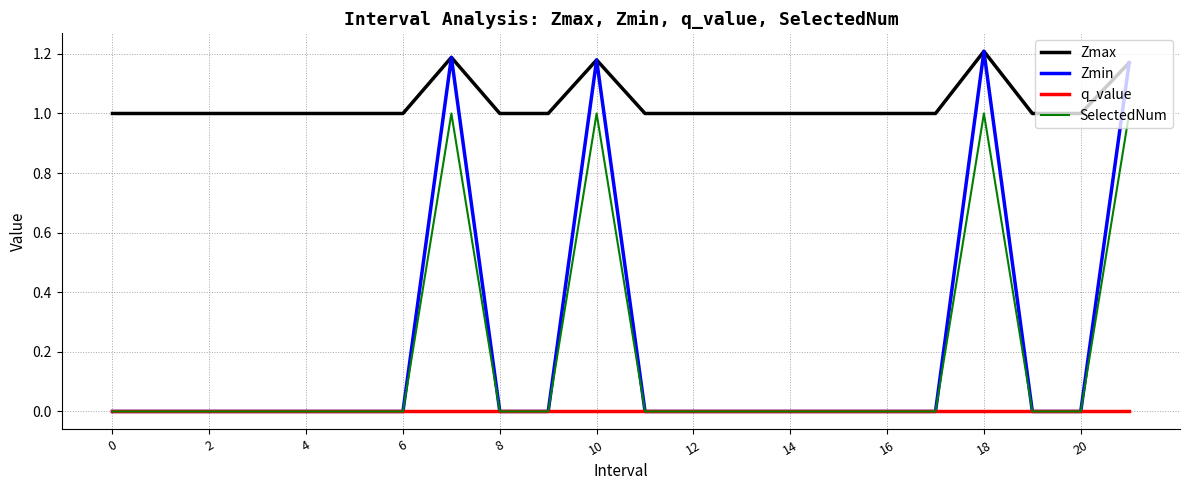

Which series has the largest total across all categories?

Zmax